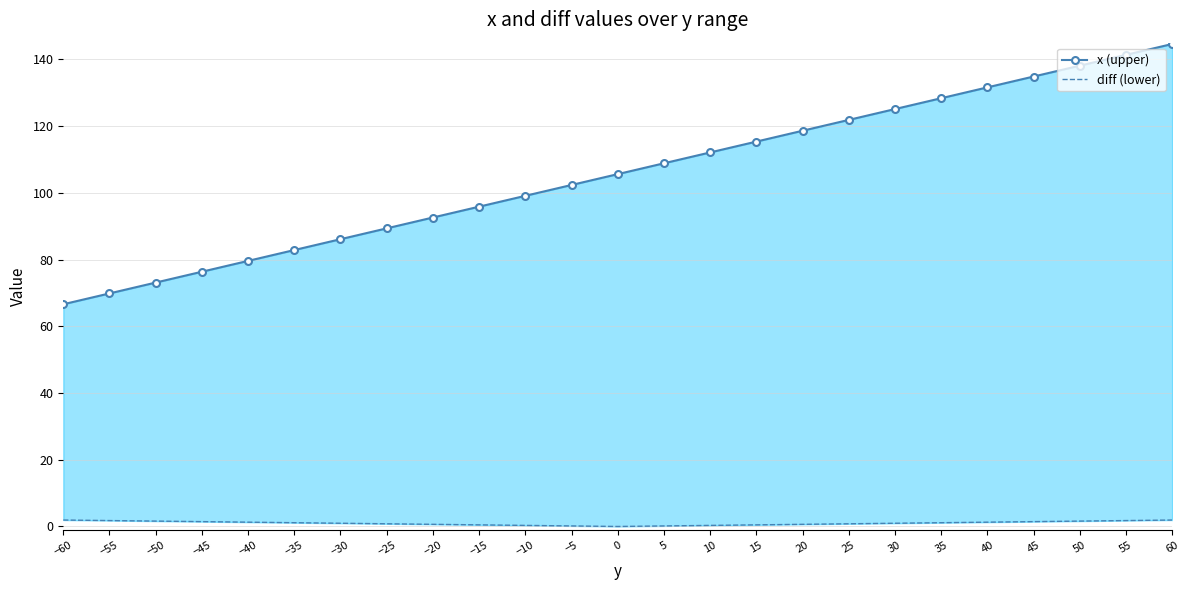

At which category is the sum across all series the highest?

60